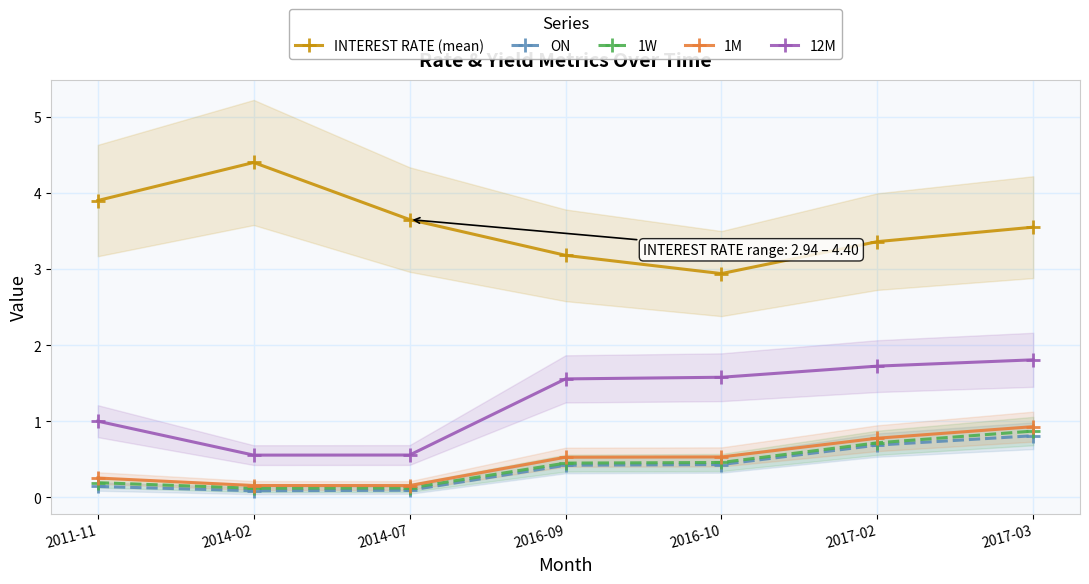

True or false: INTEREST RATE (mean) has a value of 2.9 at 2016-10.

True